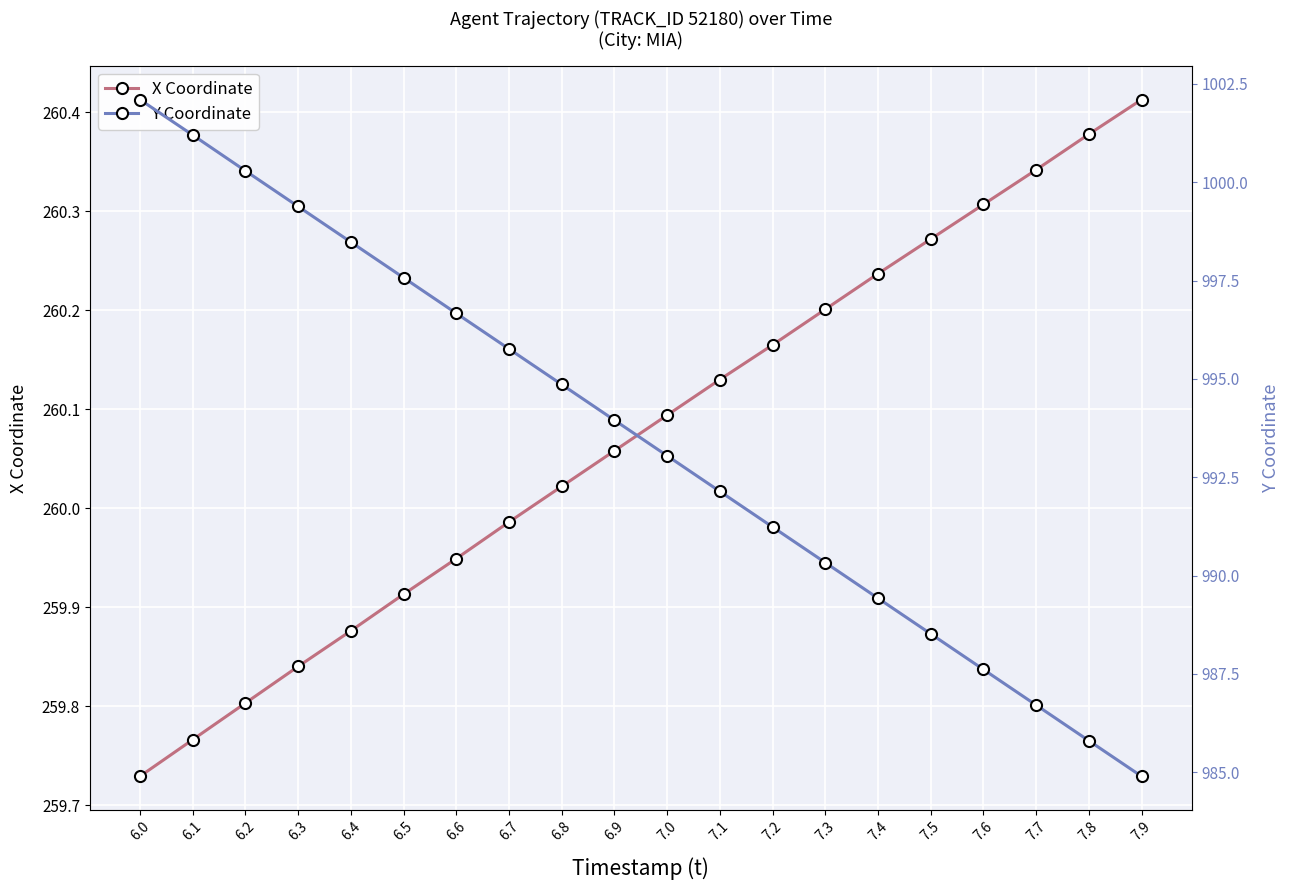

What is the value of the X Coordinate point at the 17th from the left?

260.3